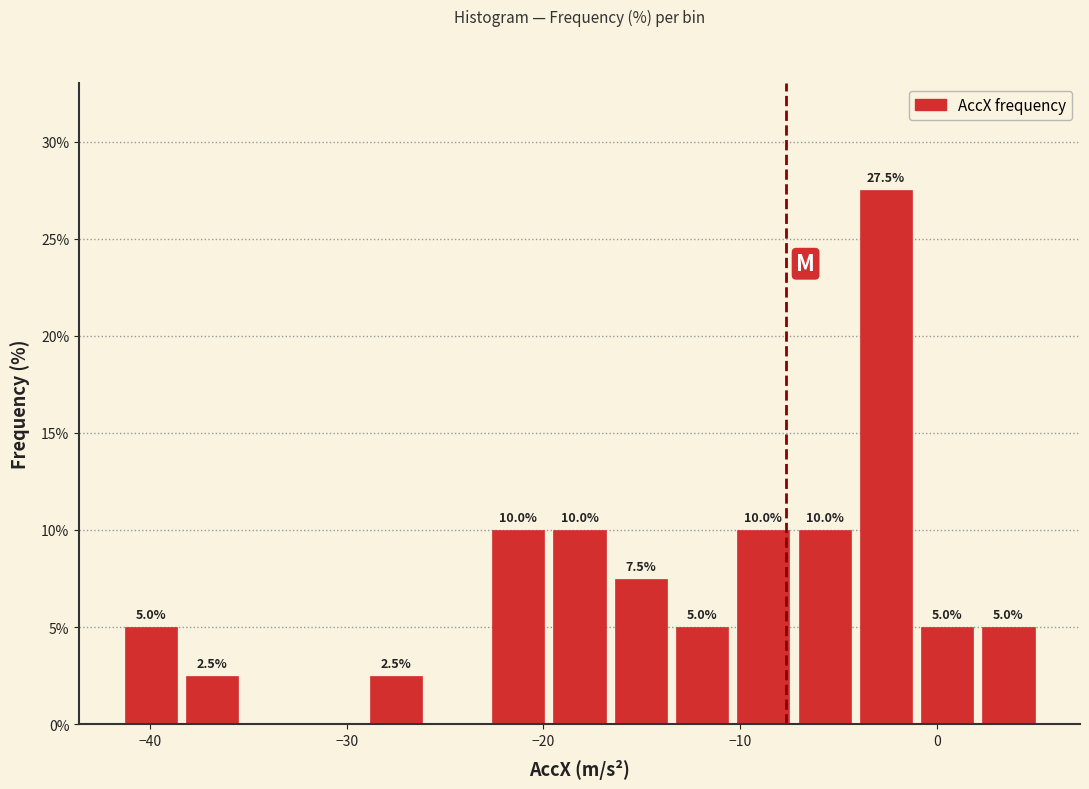

Read against the x-axis, roughly where is the centre of the tallest bar?

-3